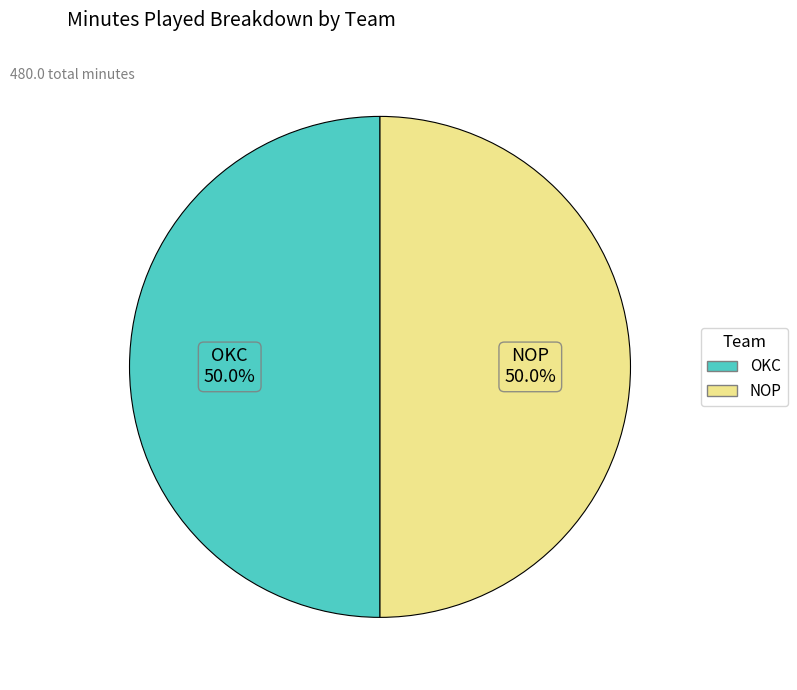

Is there any slice that represents more than half of the pie?

No